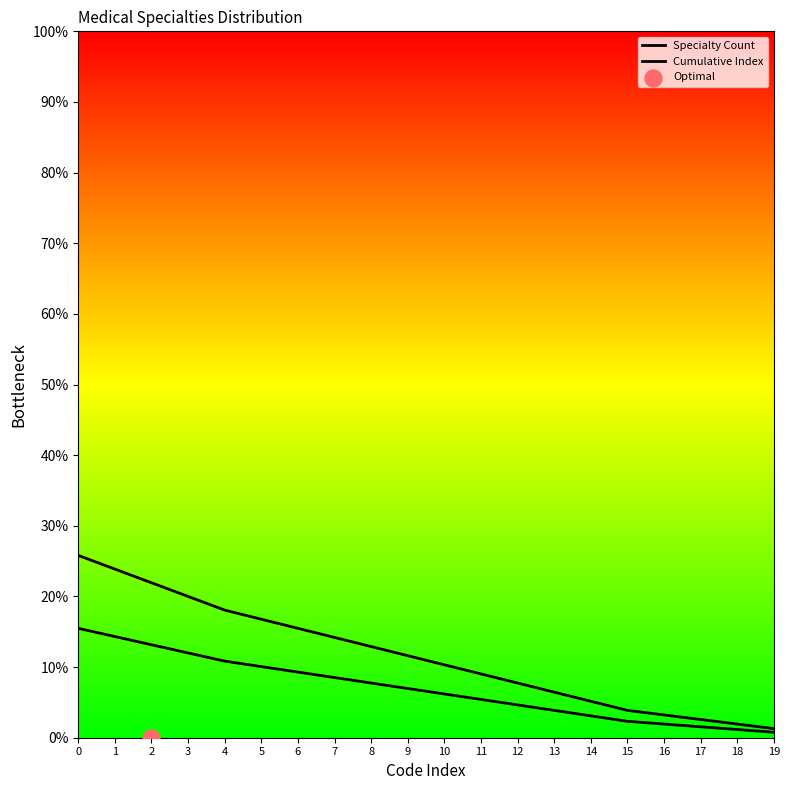

What is the total value across all series at 16?

8.0